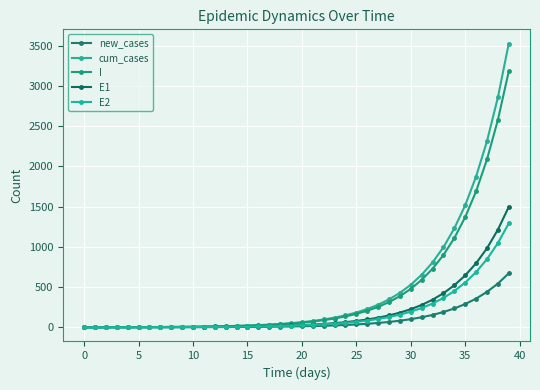

Does the chart have visible grid lines?

Yes